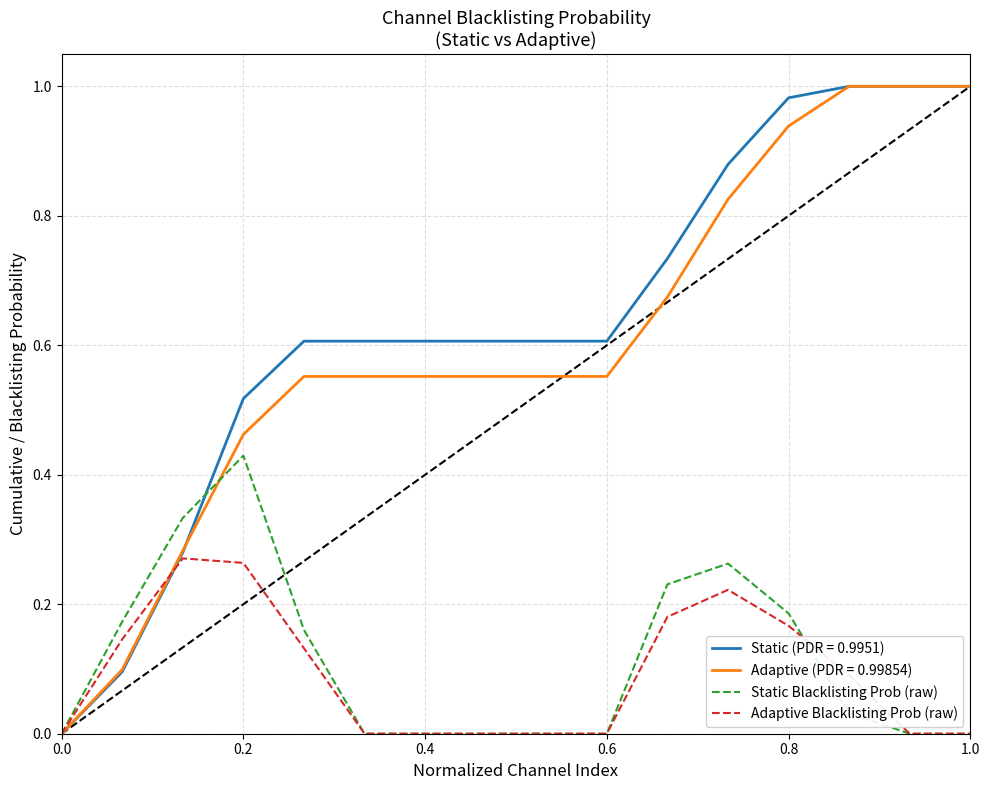

What are all the series names shown in the legend?

Static (PDR = 0.9951), Adaptive (PDR = 0.99854), Static Blacklisting Prob (raw), Adaptive Blacklisting Prob (raw)